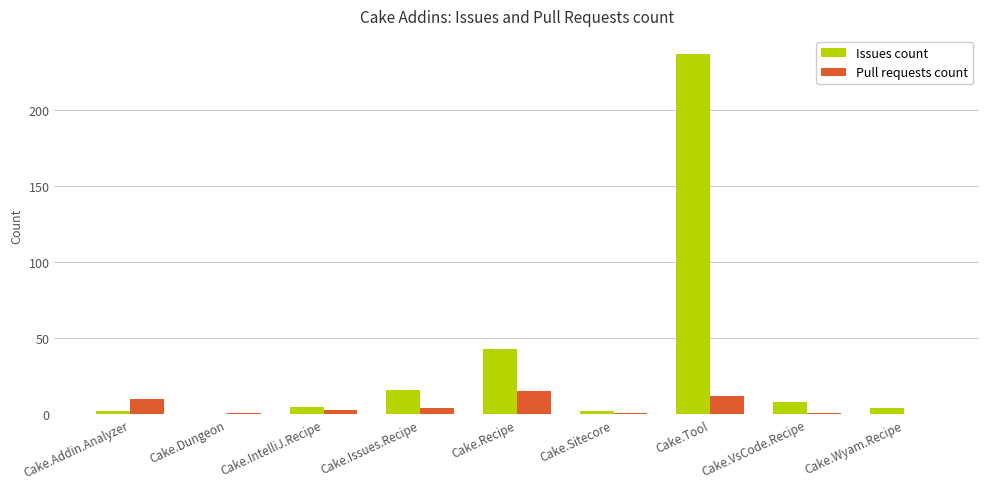

The value of Issues count at Cake.Tool is 237. True or false?

True